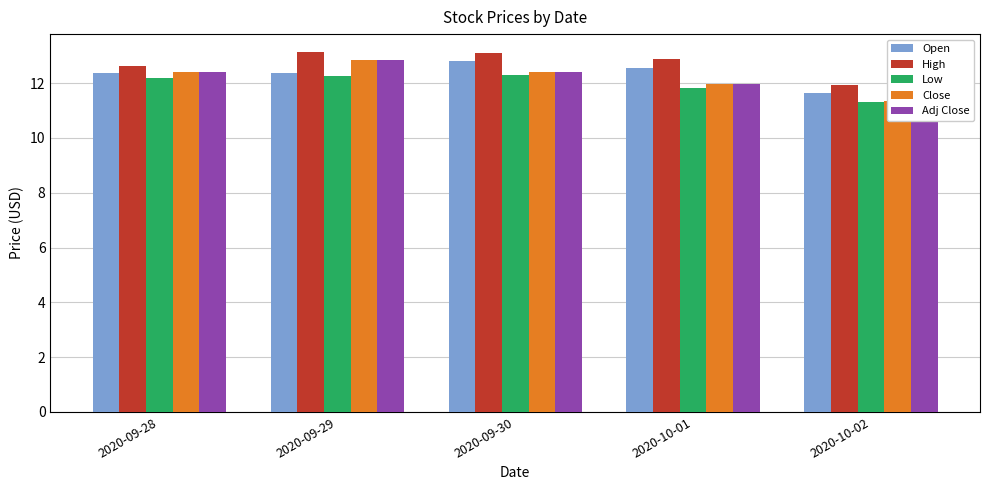

Which series has the widest spread of values?

Close